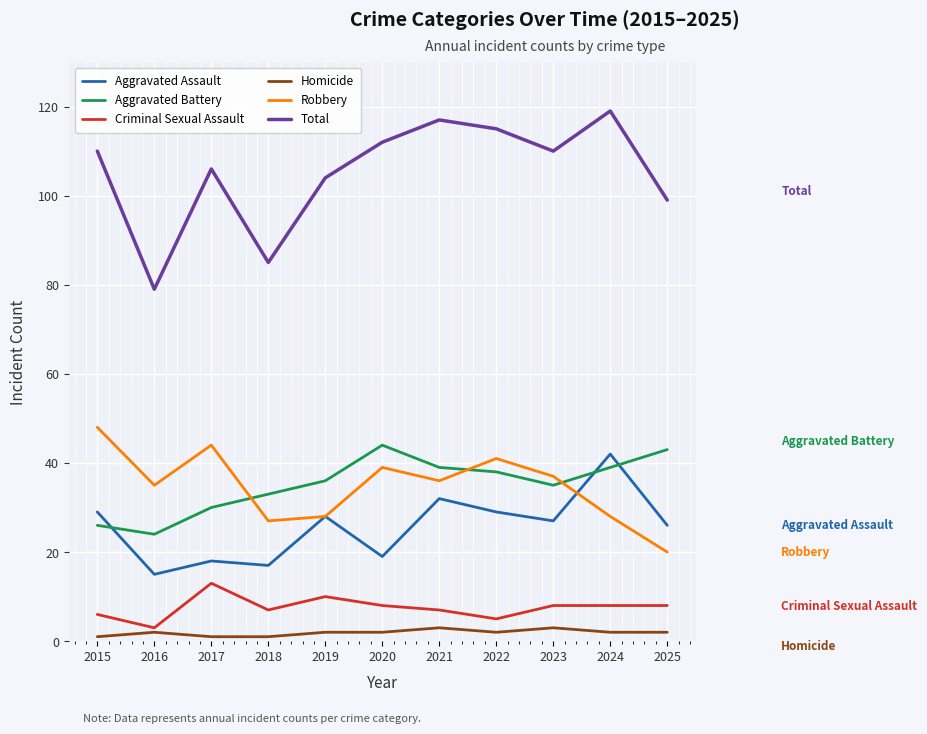

Which category has the lowest value in the Robbery series?

2025